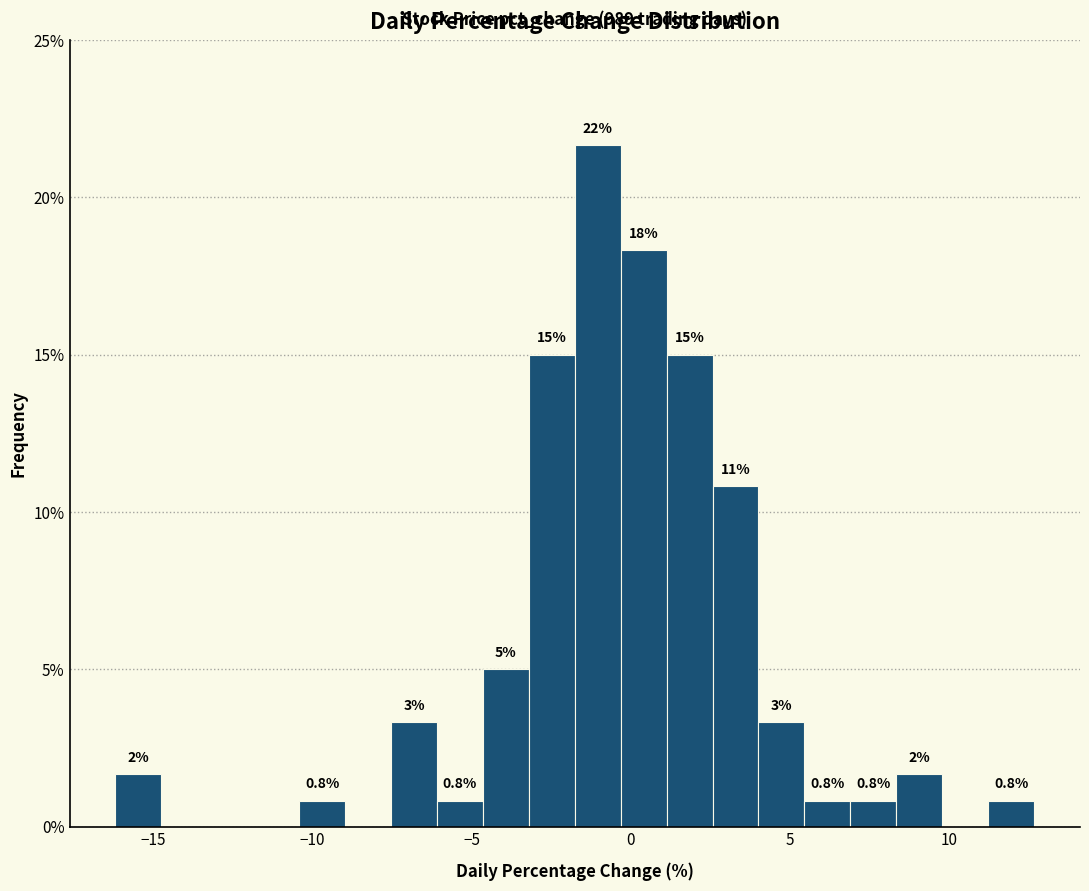

Around what value on the x-axis is the tallest bar? Give the approximate position of its centre, as read against the axis.

-1.0